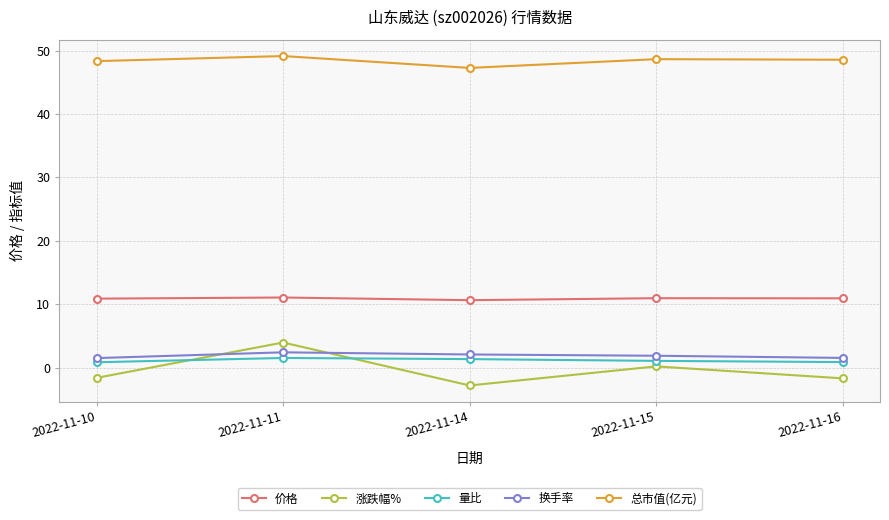

At how many categories does at least one series exceed 12?

5